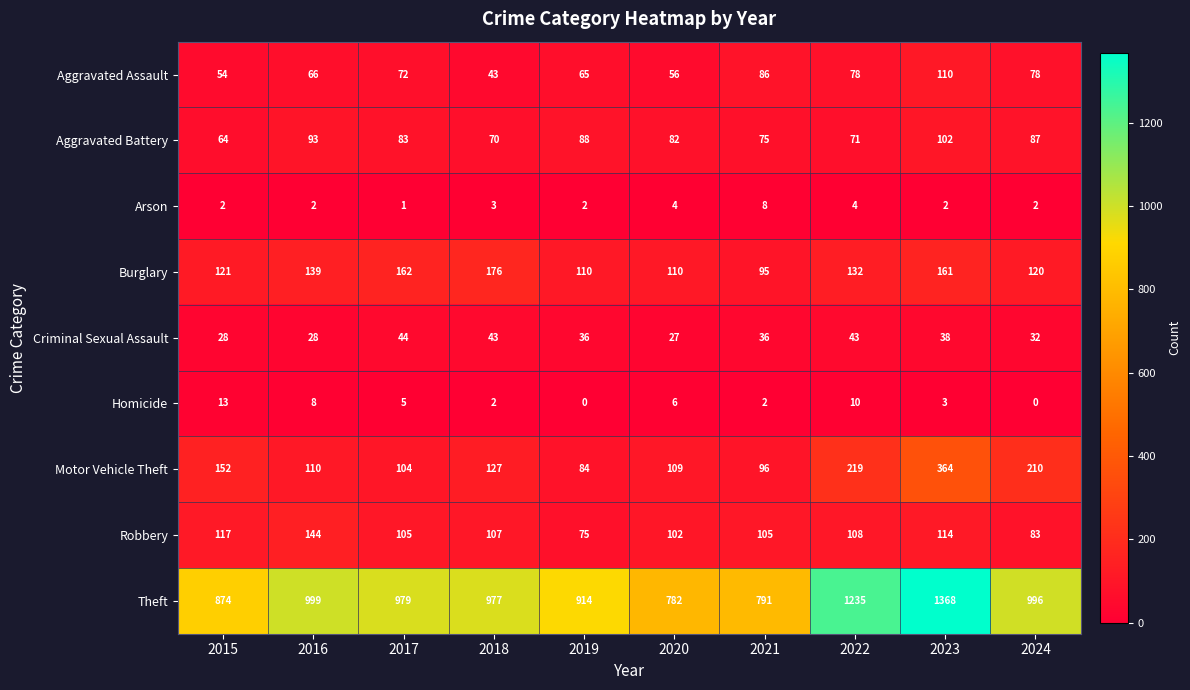

Rank the series at 2017 from lowest to highest value.

Arson, Homicide, Criminal Sexual Assault, Aggravated Assault, Aggravated Battery, Motor Vehicle Theft, Robbery, Burglary, Theft